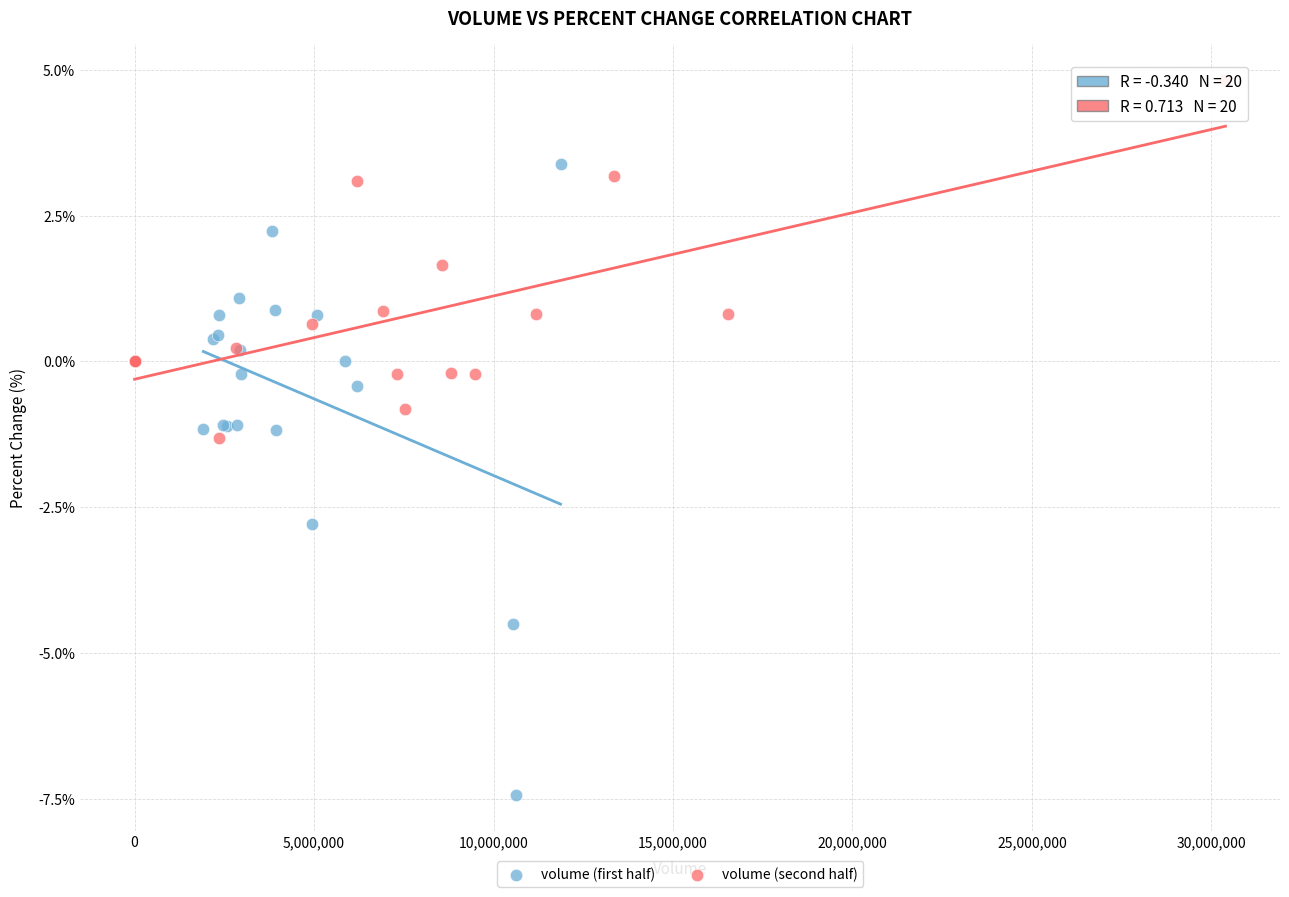

Which series reaches the maximum Y coordinate?

volume (second half)